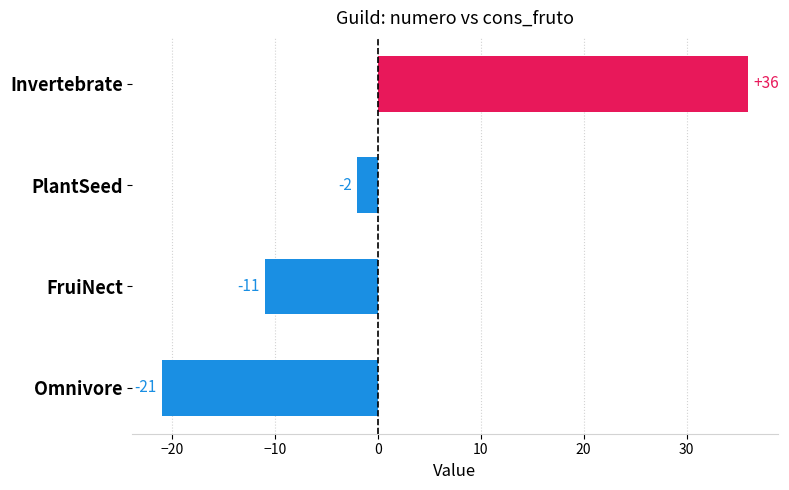

What is the change in value from FruiNect to Invertebrate?

+47